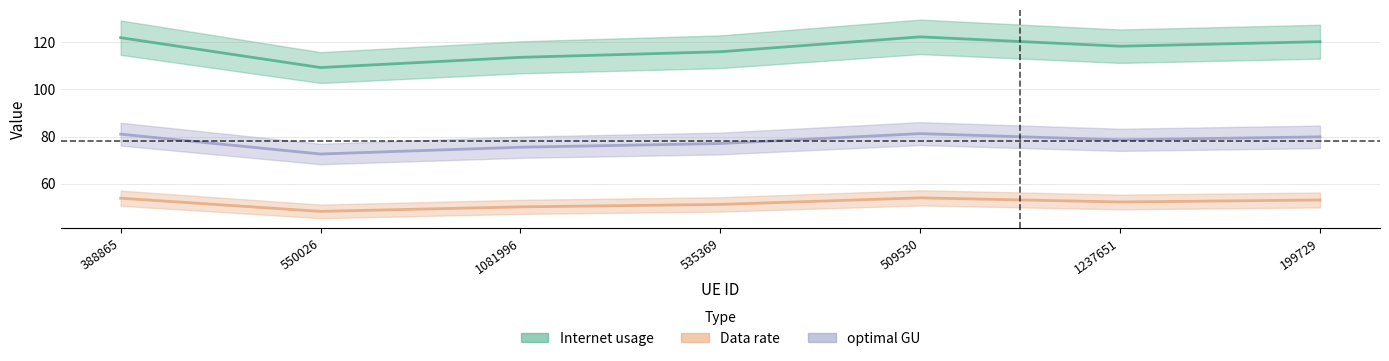

At how many categories does at least one series exceed 65?

7